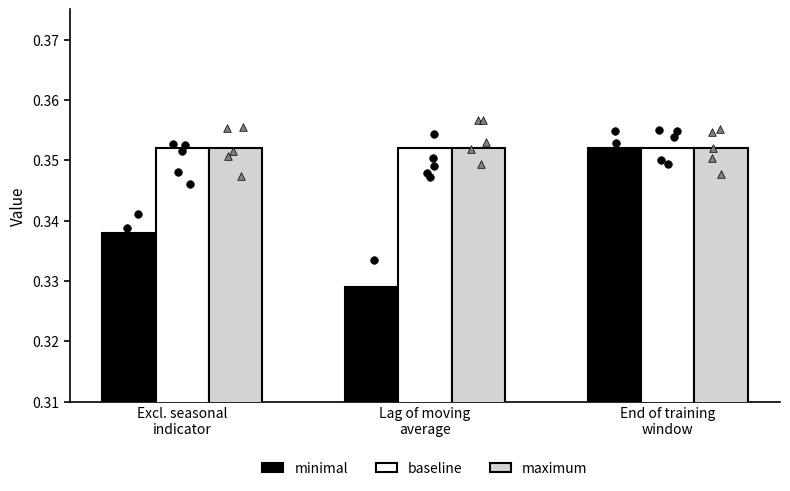

At which category is the sum across all series the highest?

End of training
window